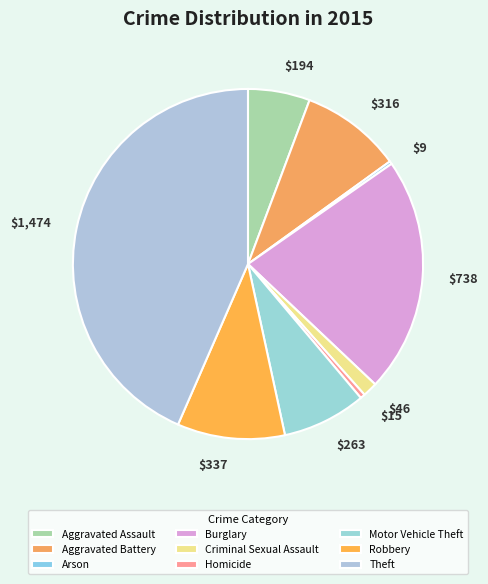

True or false: $337 accounts for 18% of the total.

False